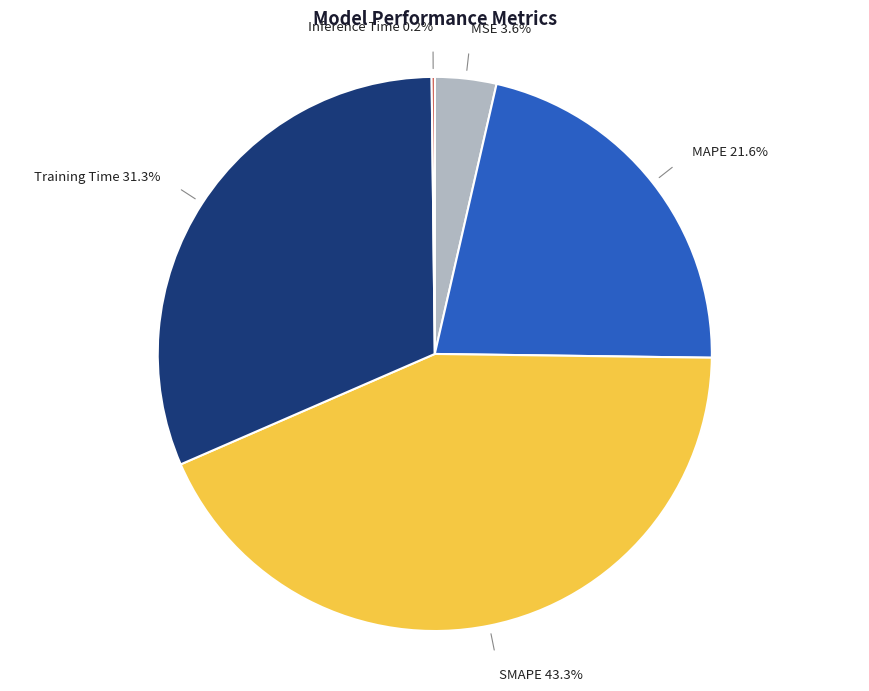

Is there a majority slice in this chart?

No